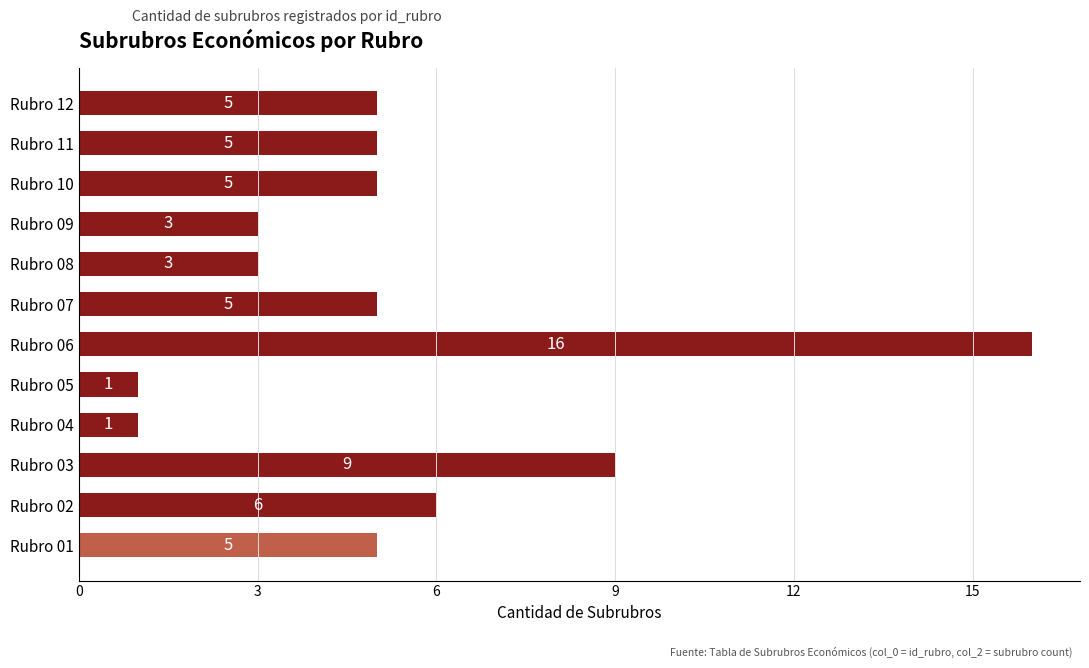

At which label is the value closest to 8?

Rubro 03